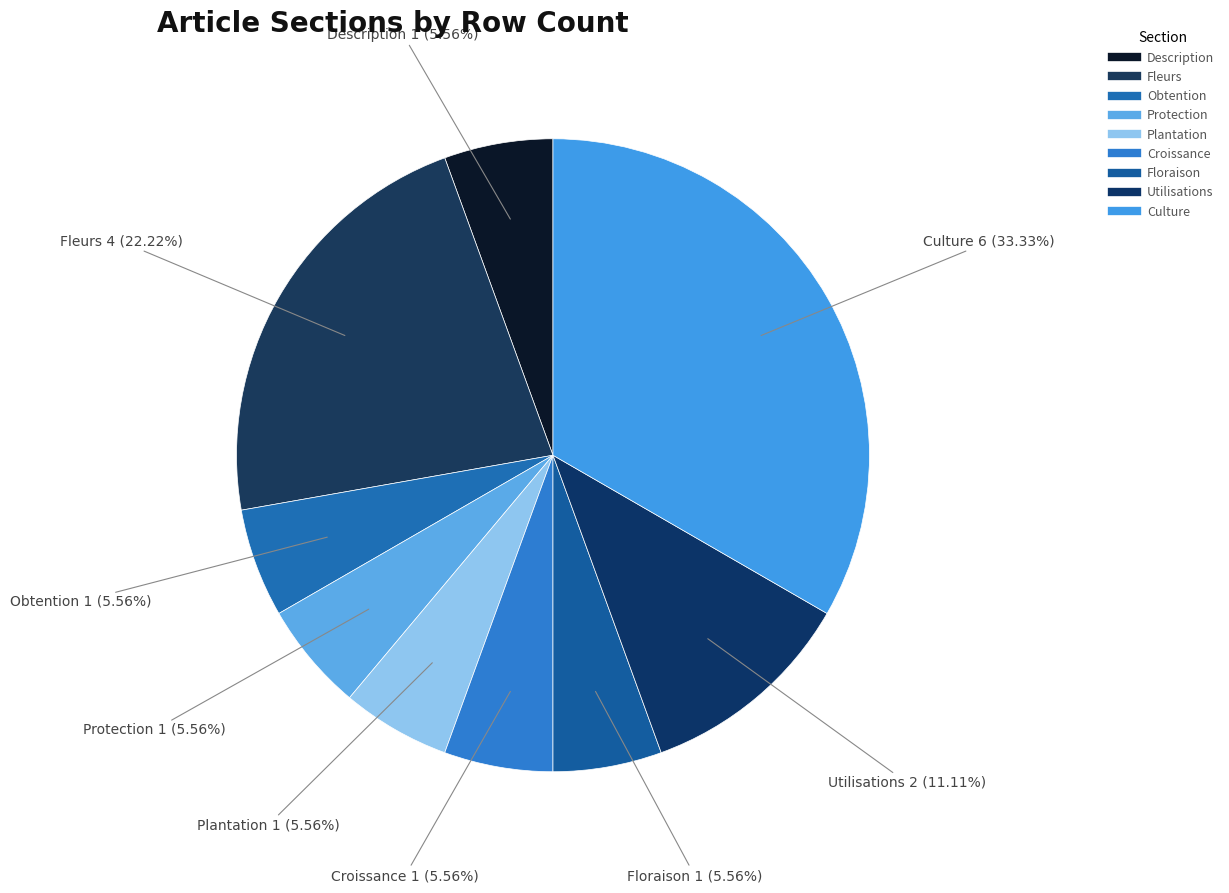

Combined, do Utilisations and Description account for over 50%?

No